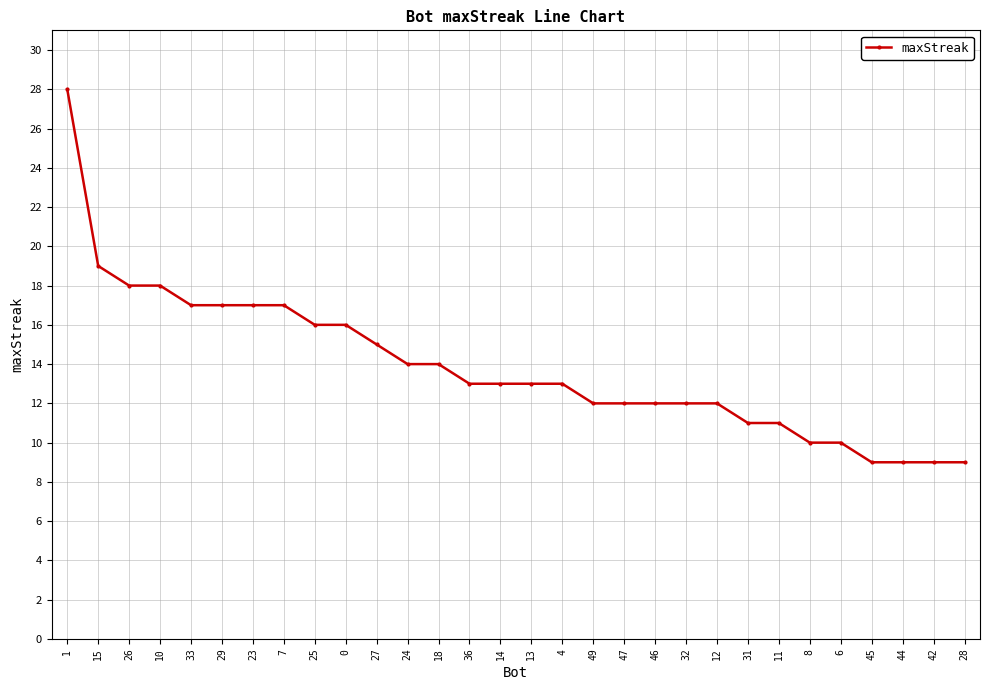

How many series are shown in this chart?

1